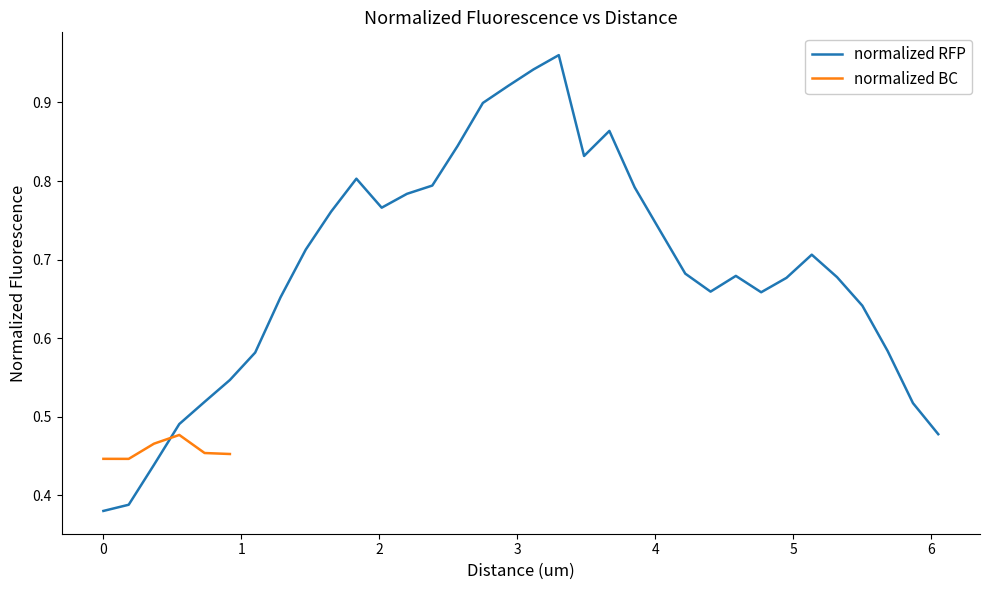

Is it true that the value at 15 is 1.4?

False